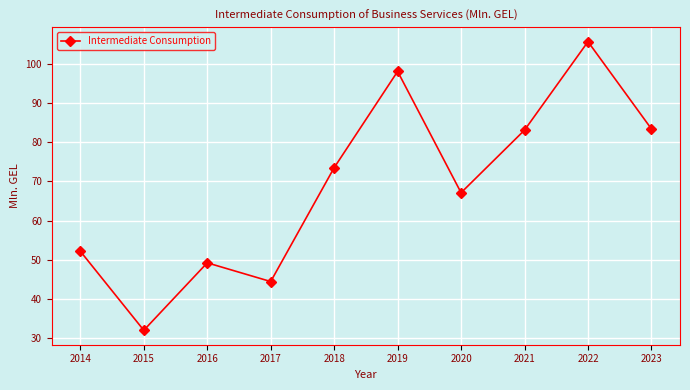

What is the value of the 1st point from the left?

52.1